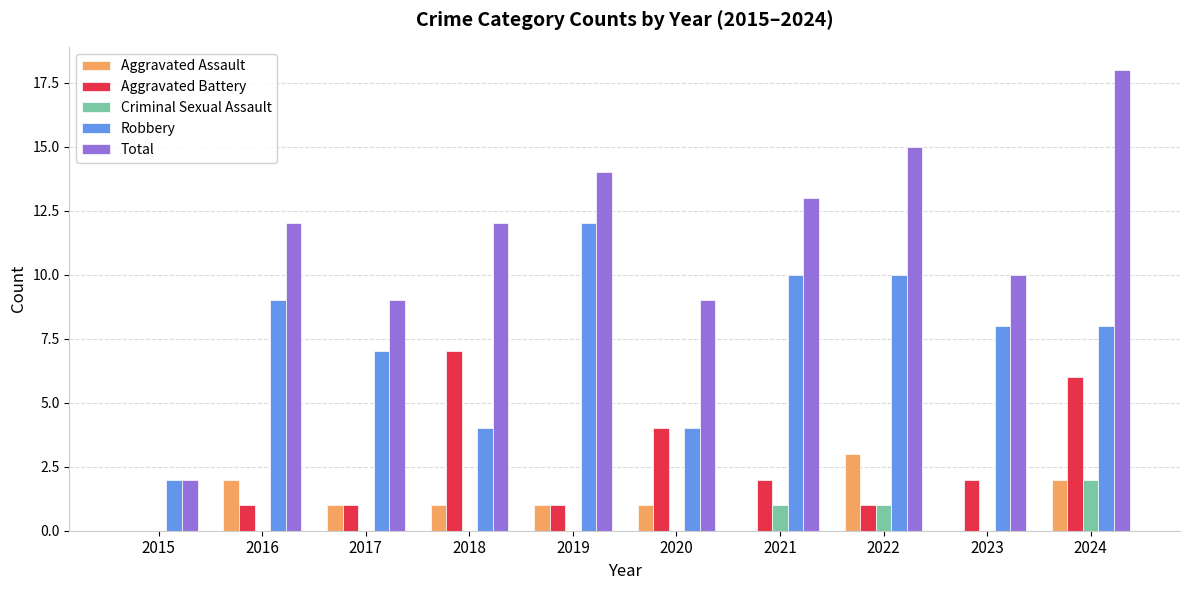

Reading right to left, extract all data points from this chart.

Aggravated Assault: 2	0	3	0	1	1	1	1	2	0
Aggravated Battery: 6	2	1	2	4	1	7	1	1	0
Criminal Sexual Assault: 2	0	1	1	0	0	0	0	0	0
Robbery: 8	8	10	10	4	12	4	7	9	2
Total: 18	10	15	13	9	14	12	9	12	2